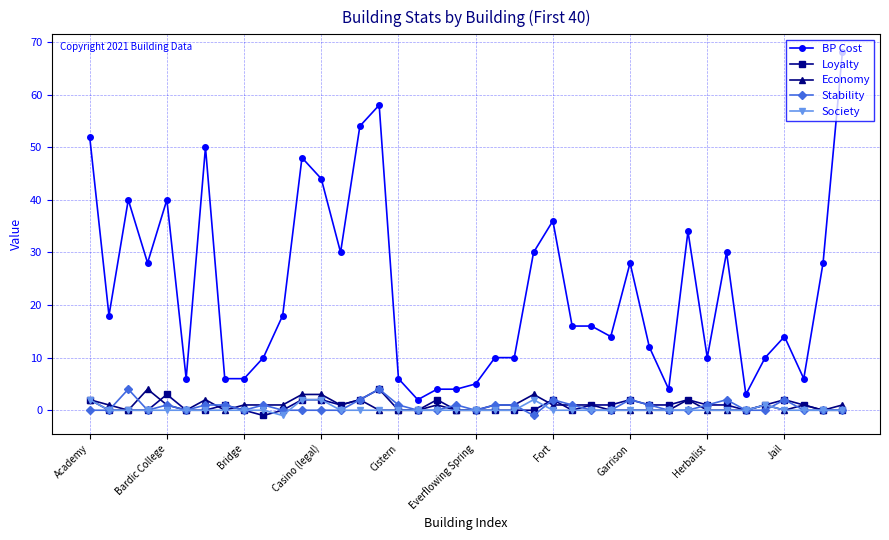

What is the highest value of the Stability series?

4